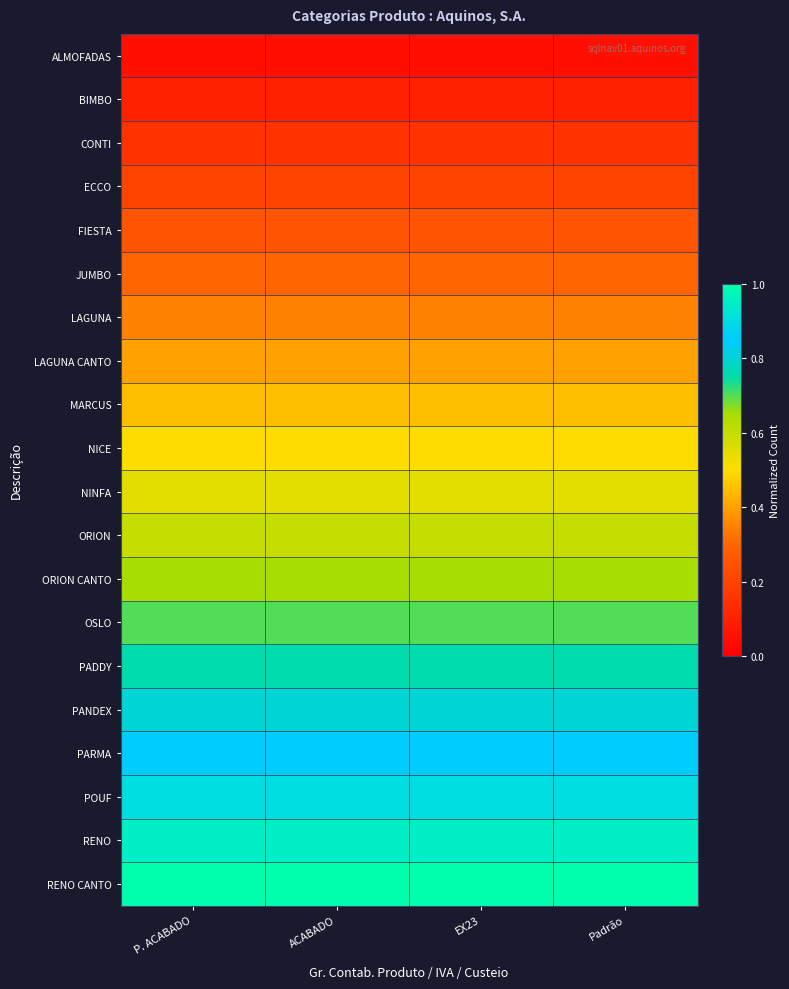

Which series has the largest total across all categories?

RENO CANTO